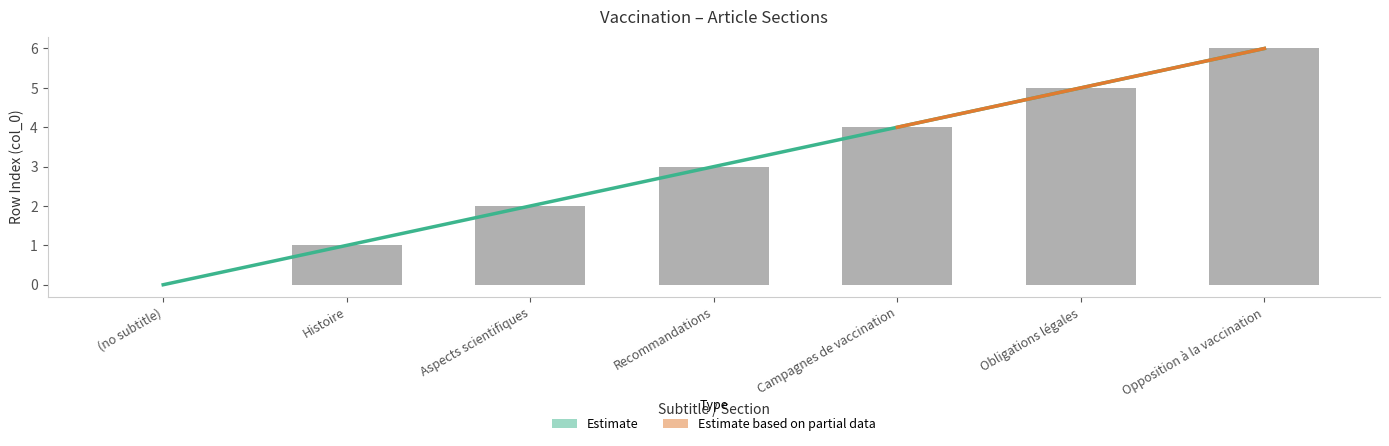

What is the change in value from Aspects scientifiques to Recommandations?

+1